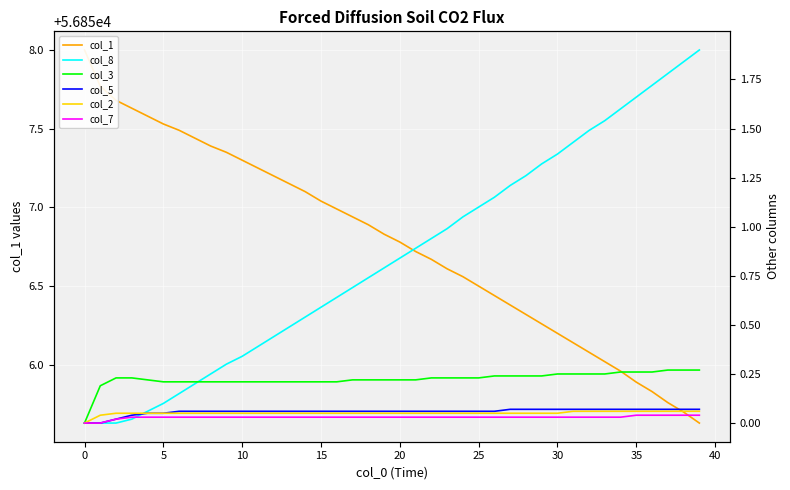

At how many categories does at least one series exceed 11511?

40